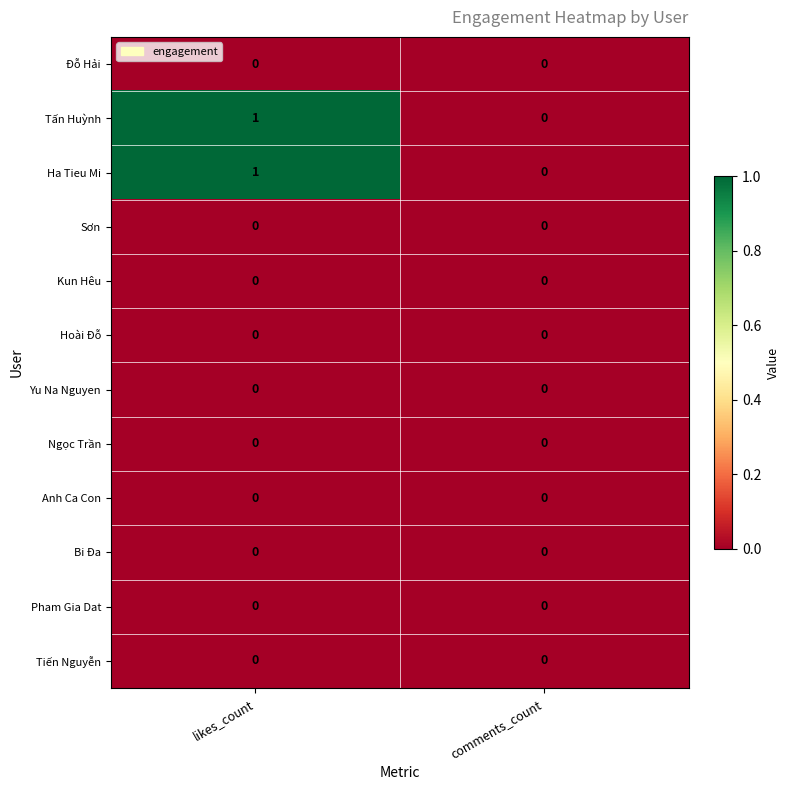

At which category is the sum across all series the highest?

likes_count